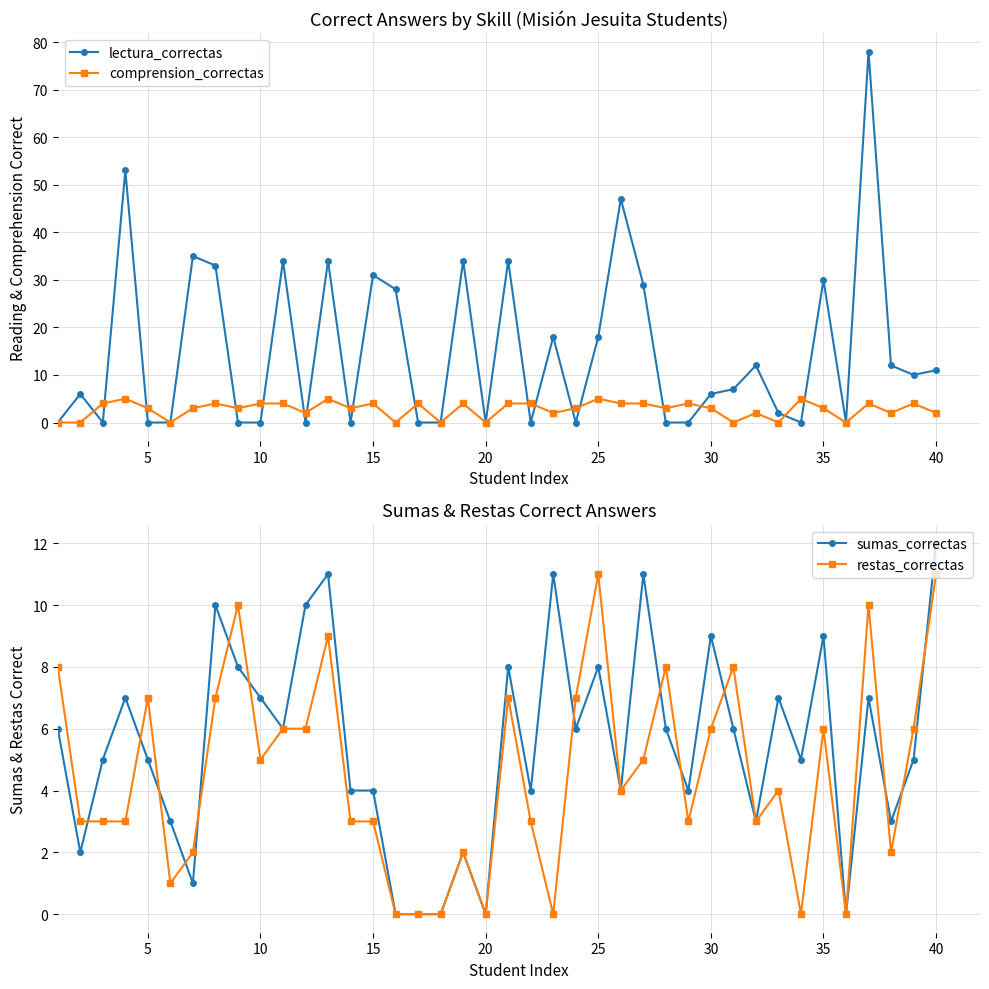

Reading left to right, extract all data points from this chart.

lectura_correctas: 0	6	0	53	0	0	35	33	0	0	34	0	34	0	31	28	0	0	34	0	34	0	18	0	18	47	29	0	0	6	7	12	2	0	30	0	78	12	10	11
comprension_correctas: 0	0	4	5	3	0	3	4	3	4	4	2	5	3	4	0	4	0	4	0	4	4	2	3	5	4	4	3	4	3	0	2	0	5	3	0	4	2	4	2
sumas_correctas: 6	2	5	7	5	3	1	10	8	7	6	10	11	4	4	0	0	0	2	0	8	4	11	6	8	4	11	6	4	9	6	3	7	5	9	0	7	3	5	12
restas_correctas: 8	3	3	3	7	1	2	7	10	5	6	6	9	3	3	0	0	0	2	0	7	3	0	7	11	4	5	8	3	6	8	3	4	0	6	0	10	2	6	11